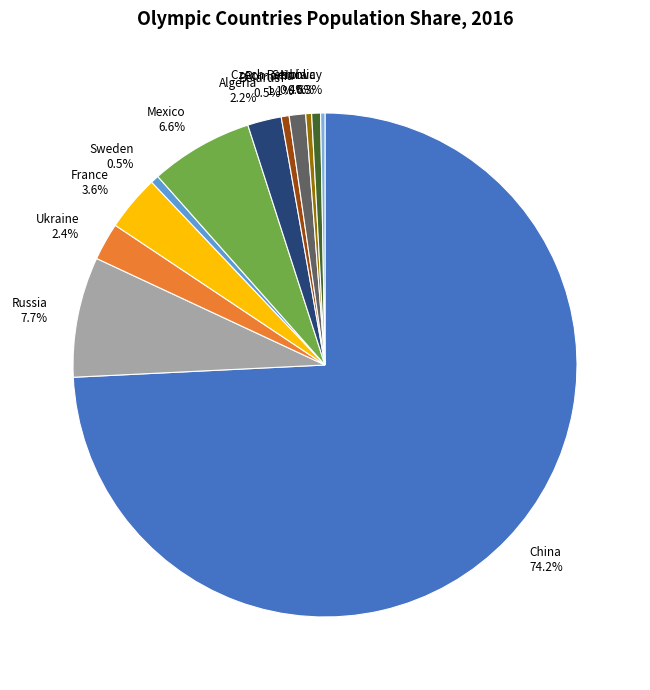

Which category has the biggest portion of the pie?

China